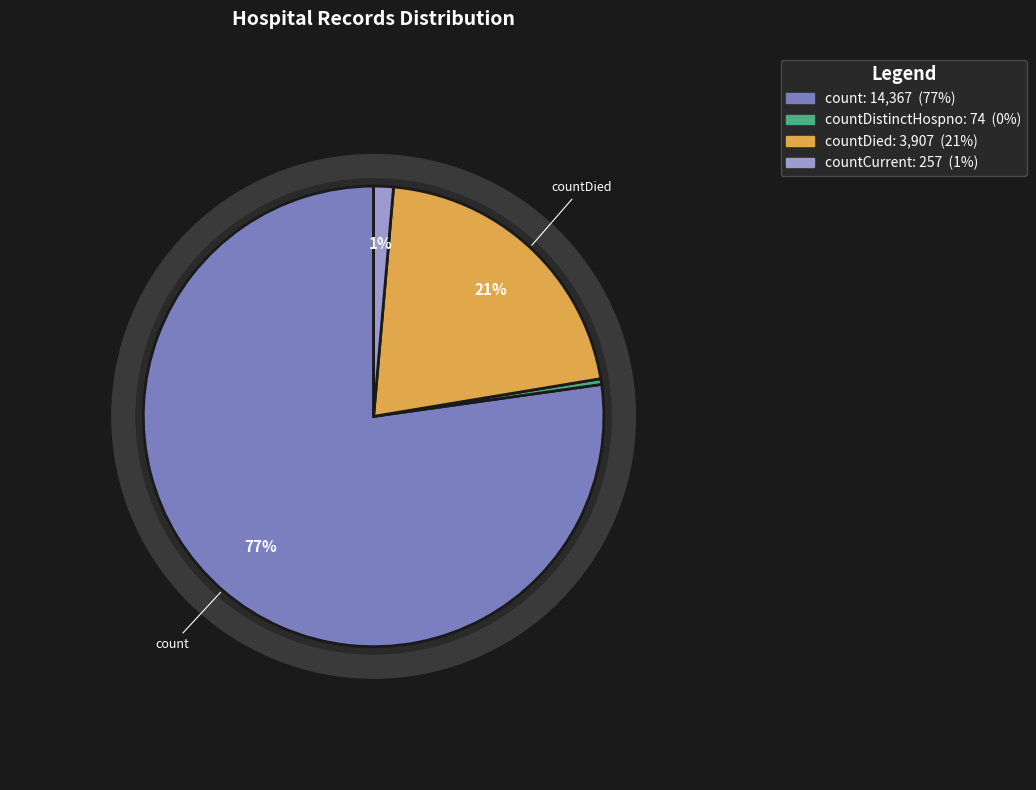

What percentage is the countDied slice, to the nearest percent?

21%